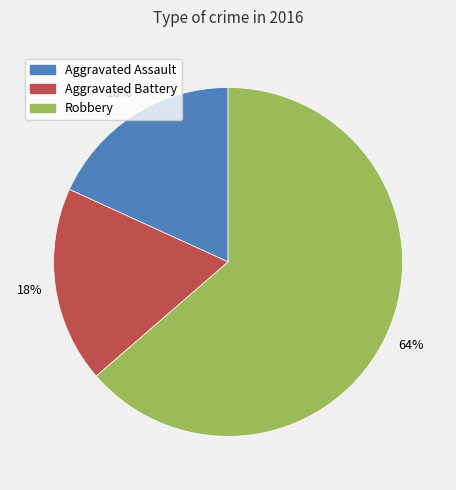

How many slices are in this pie chart?

3